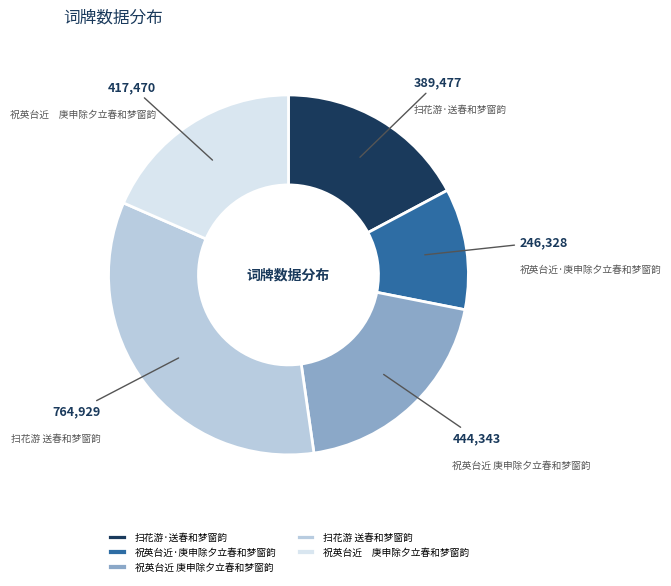

Does any single category account for the majority?

No